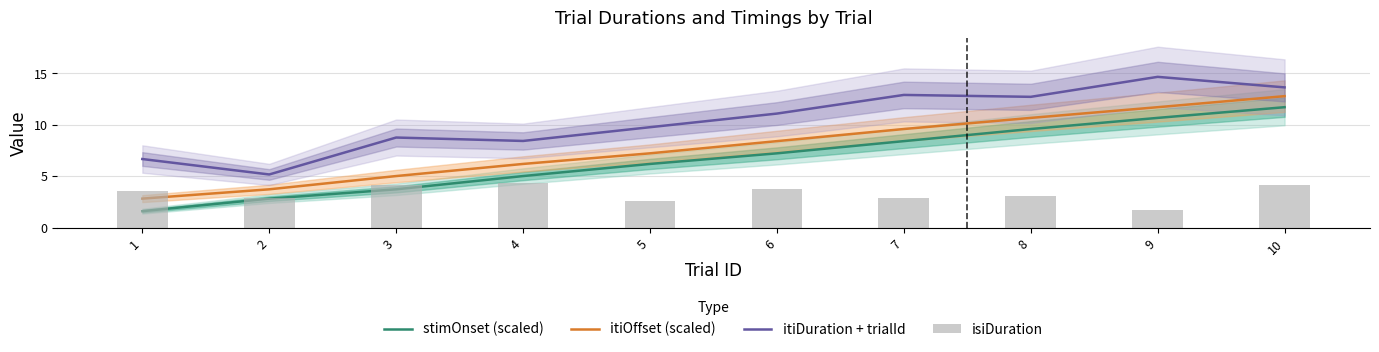

At how many categories does at least one series exceed 10?

5